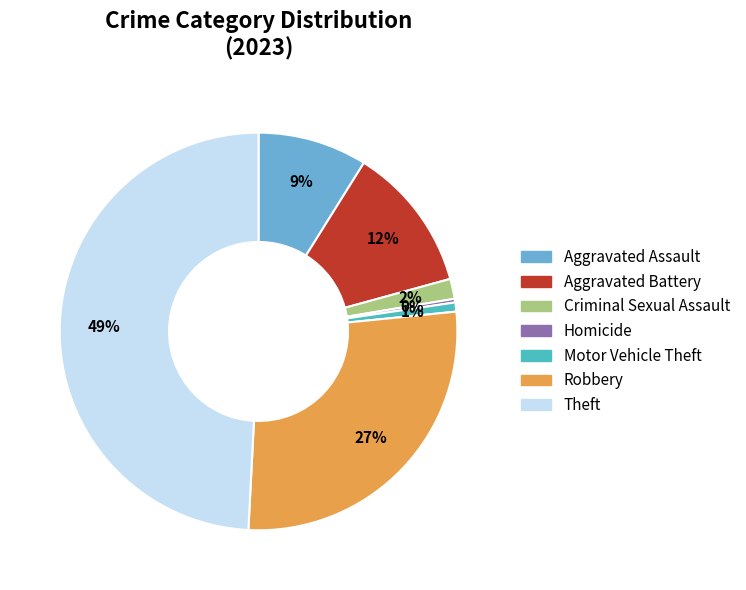

True or false: Criminal Sexual Assault accounts for 10% of the total.

False